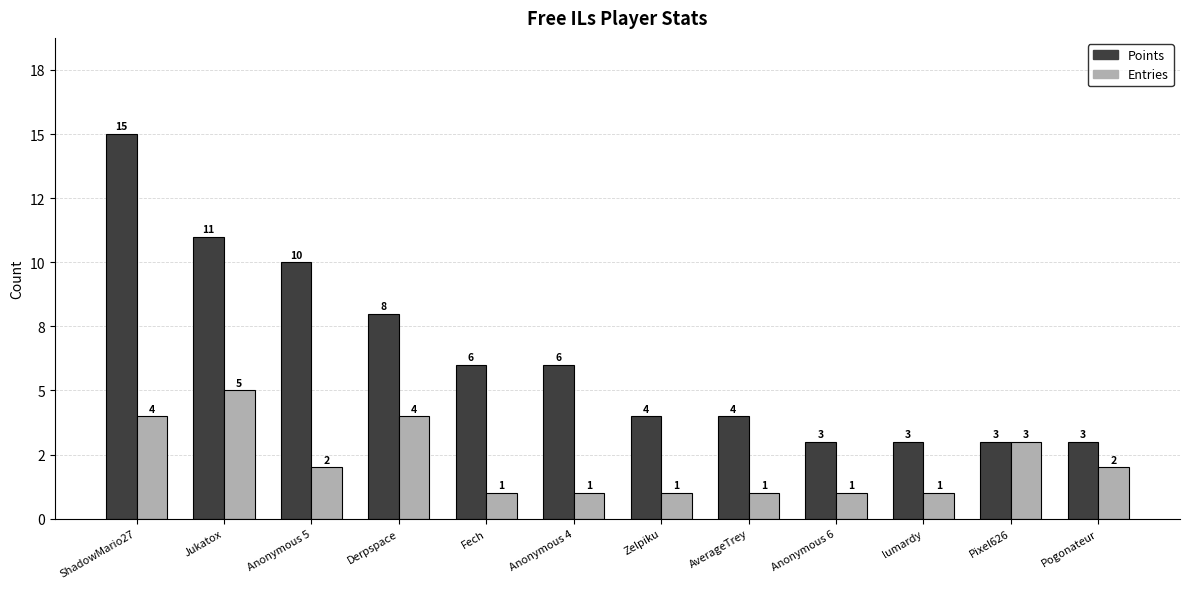

At which category is the sum across all series the highest?

ShadowMario27